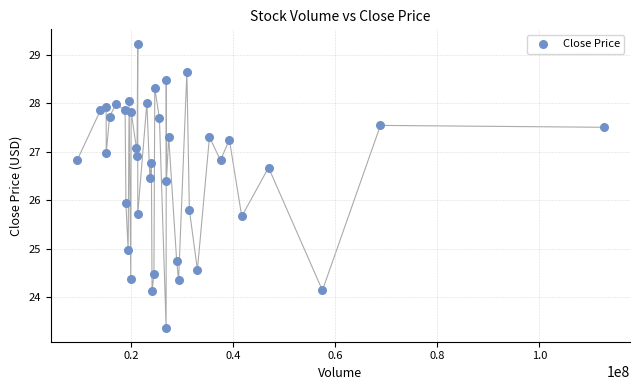

What is the range of Y values (max minus min)?

5.9